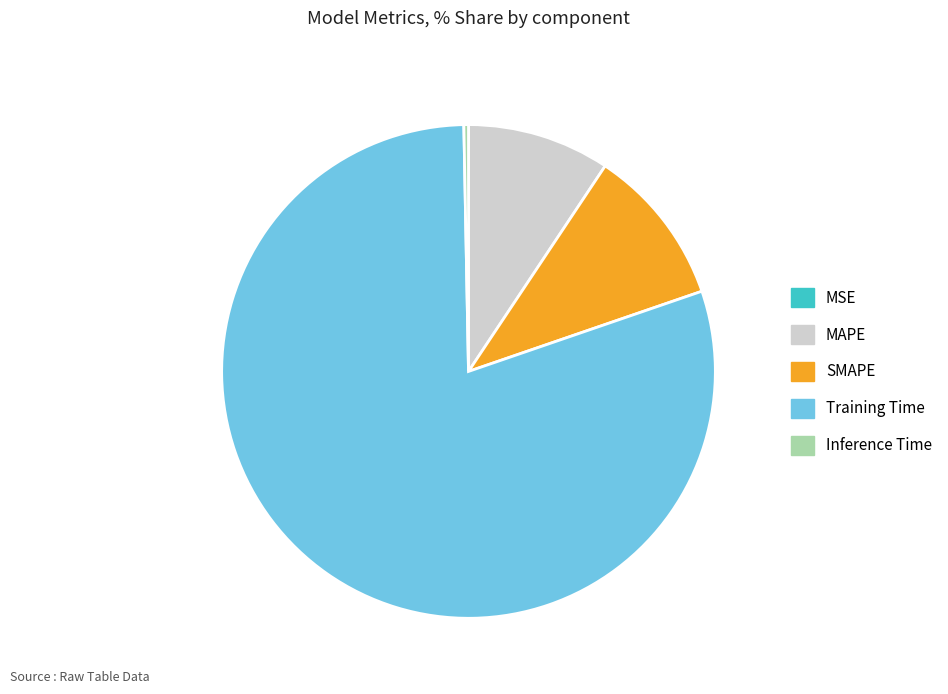

Is the sum of Training Time and Inference Time greater than half?

Yes